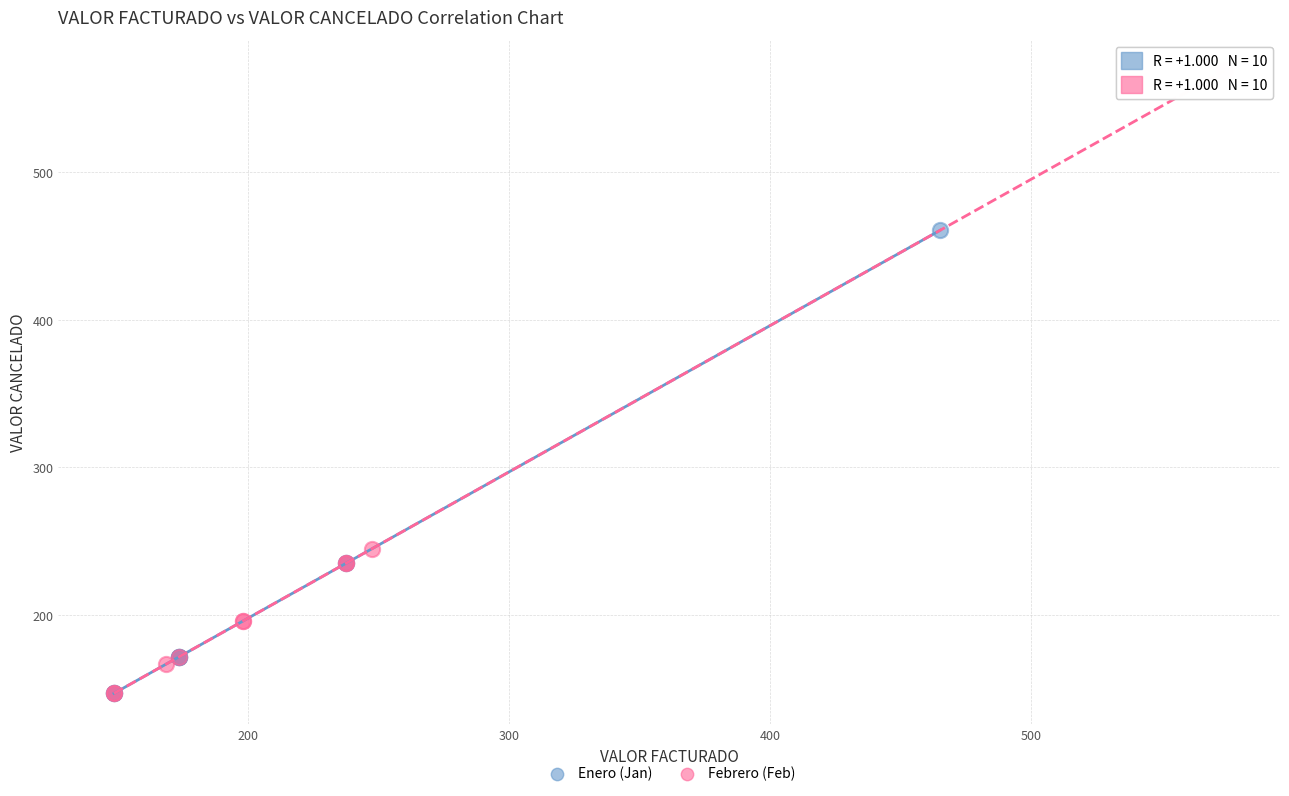

Which series has the widest spread of Y values?

Febrero (Feb)